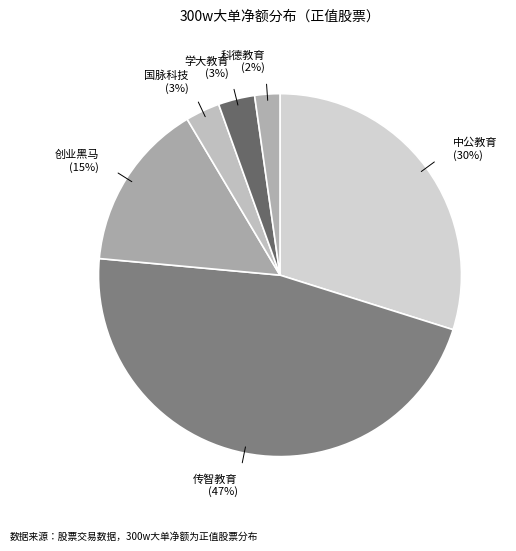

What percentage is the 传智教育 slice, to the nearest percent?

47%